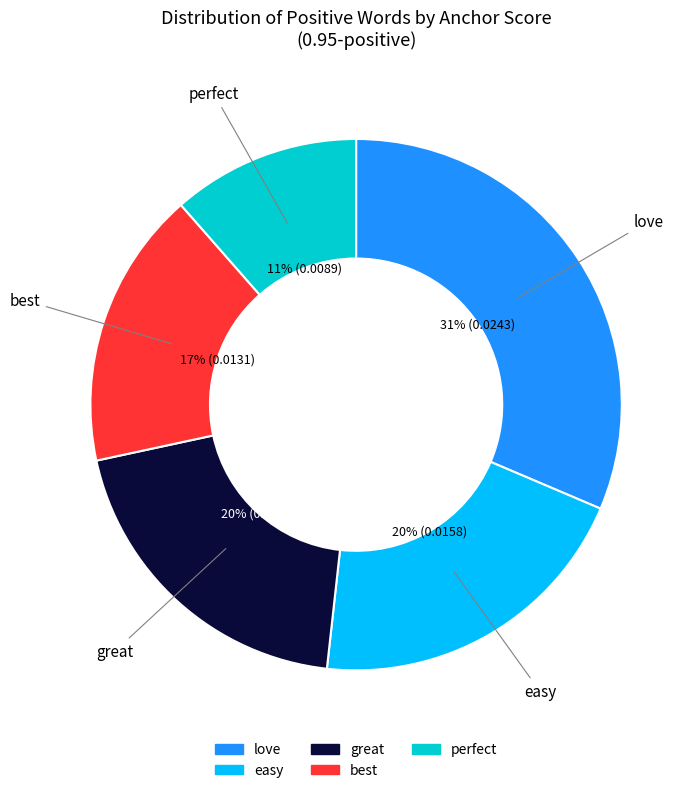

To the nearest percent, what is the average slice percentage?

20%